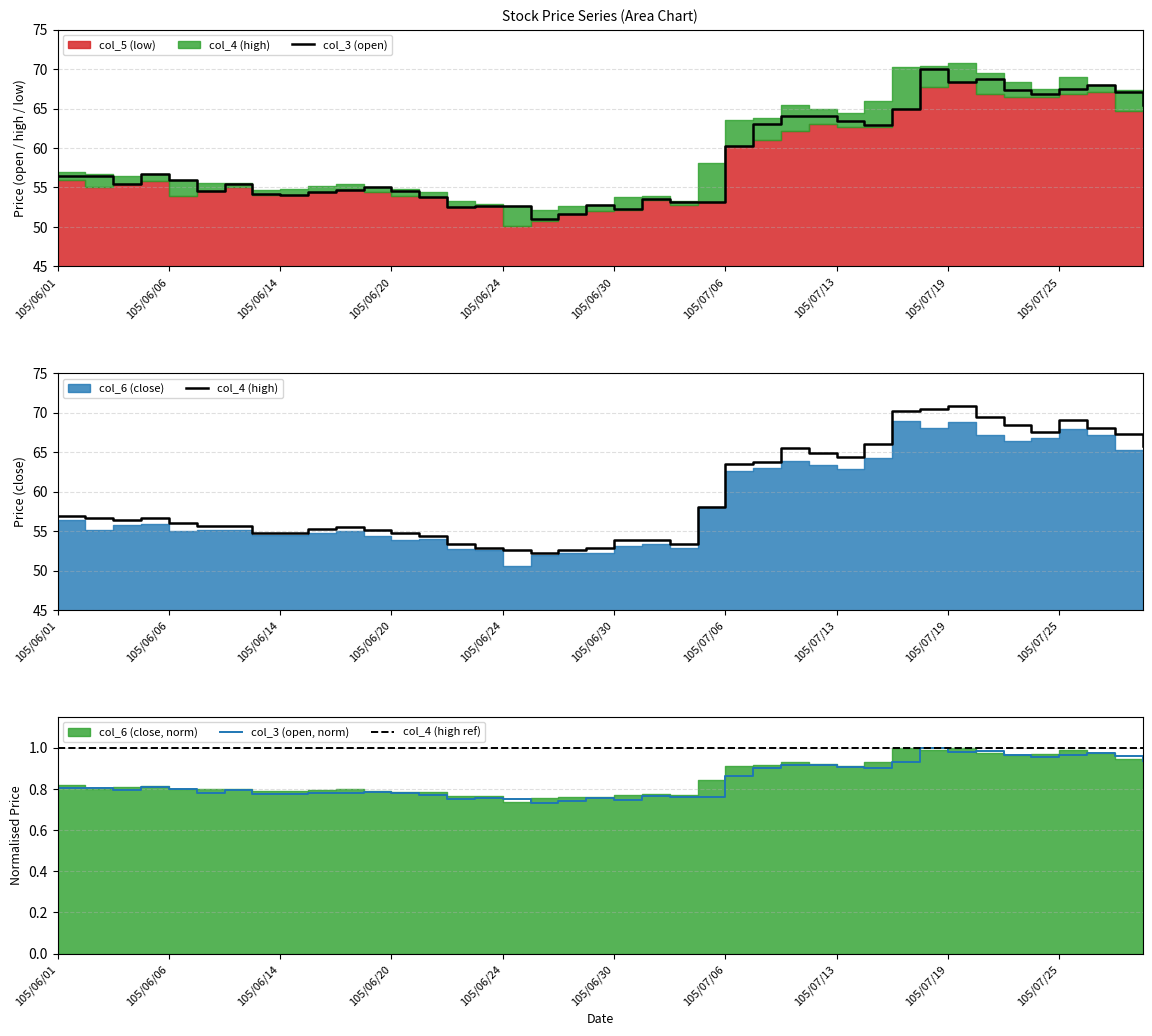

What position from the left is 105/06/01?

1